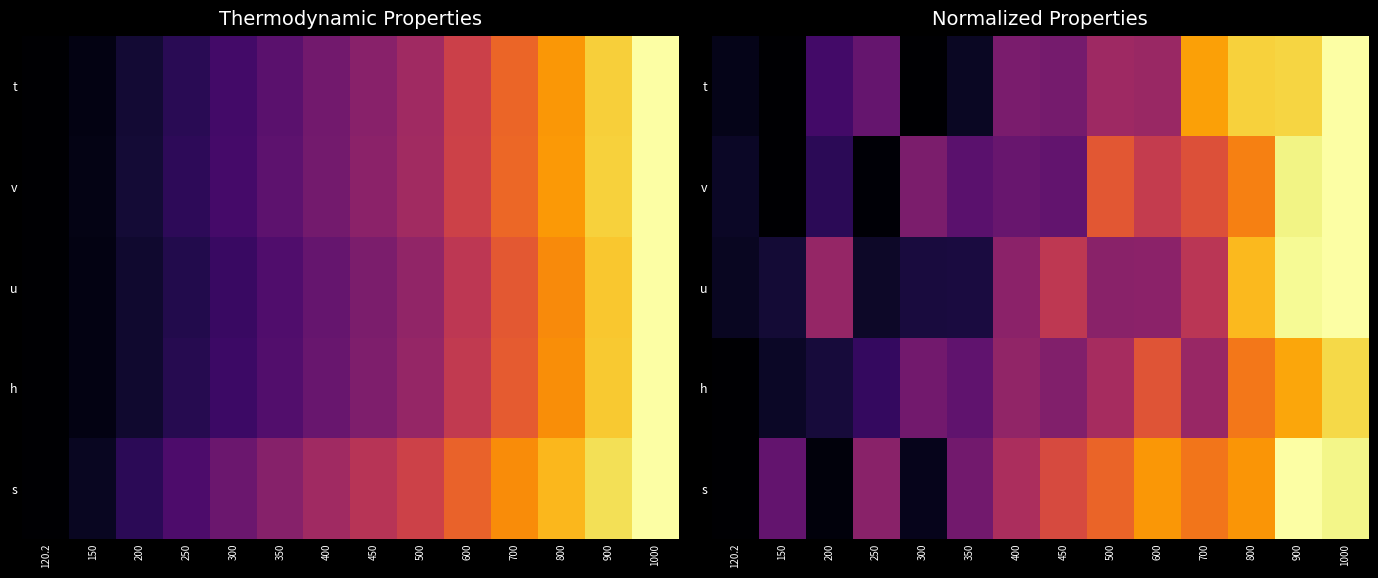

Which series has the largest total across all categories?

s